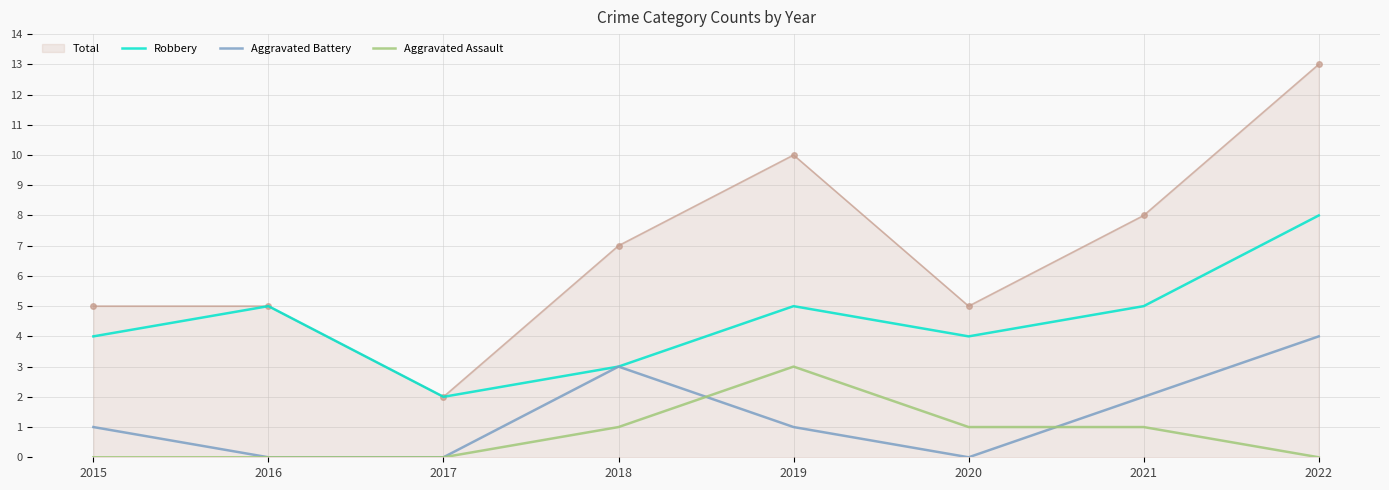

Which series has the largest total across all categories?

Total